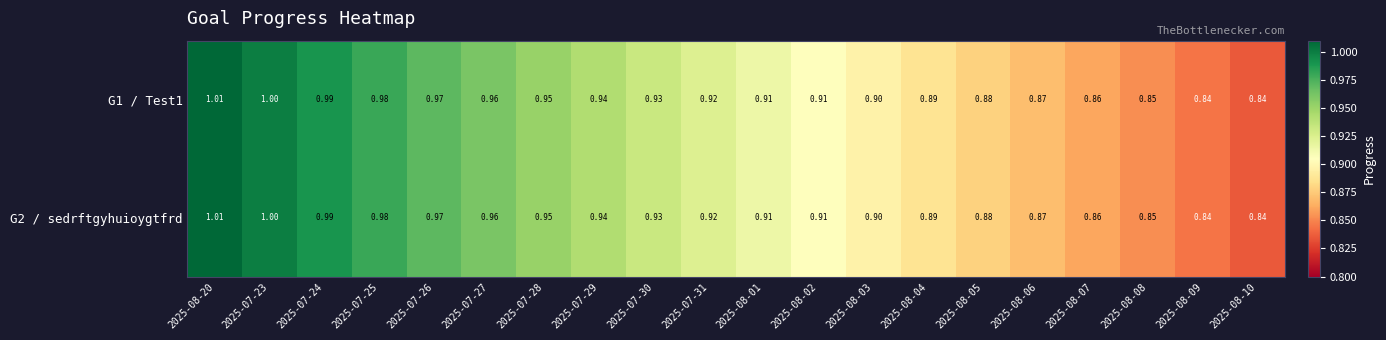

Is the value of G1 / Test1 at 2025-08-09 greater than the value of G2 / sedrftgyhuioygtfrd at 2025-08-05?

No